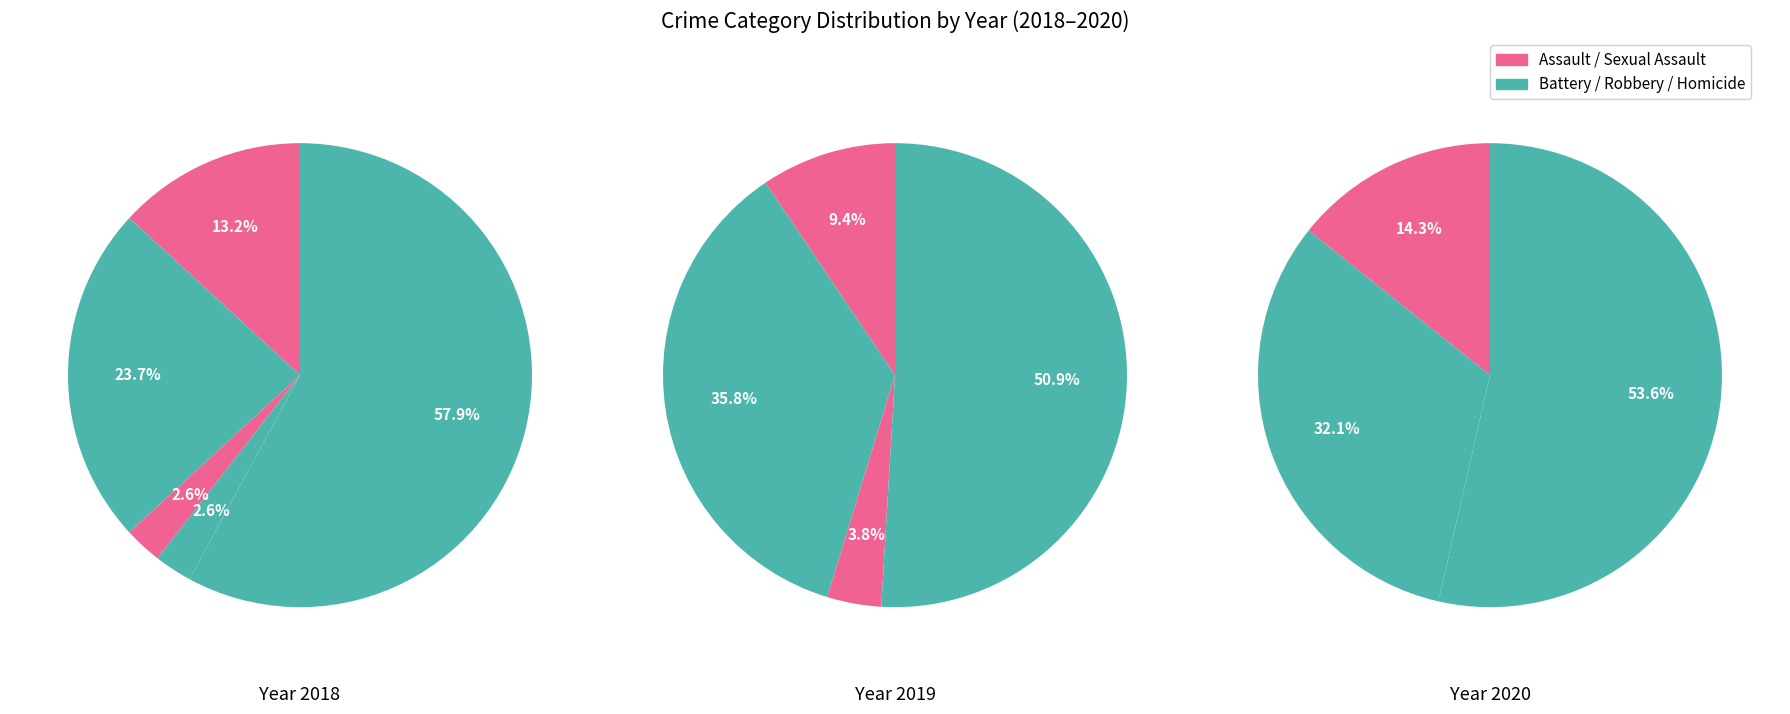

What percentage is the Criminal Sexual Assault slice, to the nearest percent?

4%